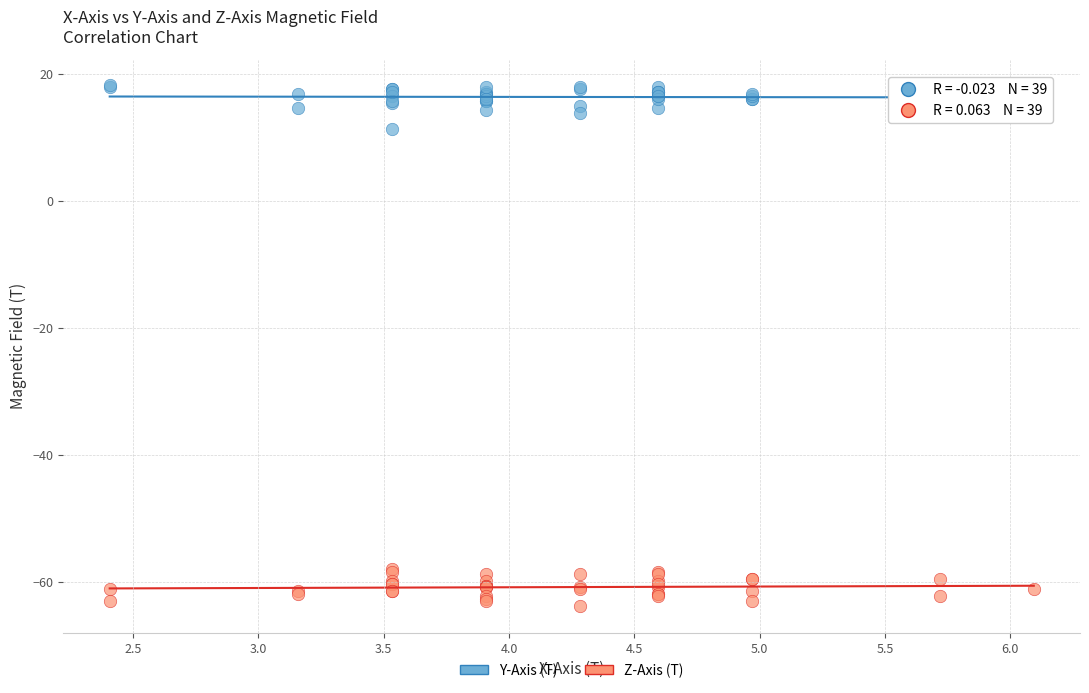

Which series reaches the minimum Y coordinate?

Z-Axis (T)